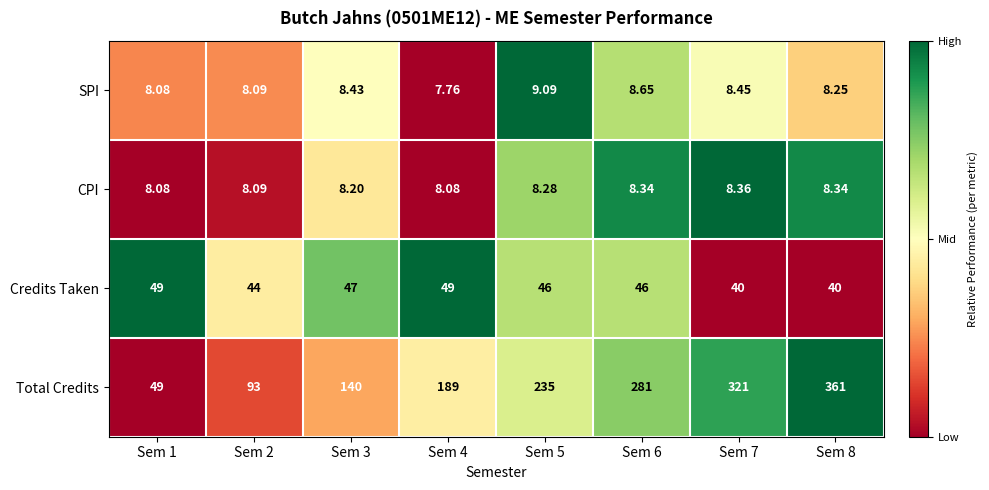

Rank the series at Sem 8 from highest to lowest value.

Total Credits, Credits Taken, CPI, SPI